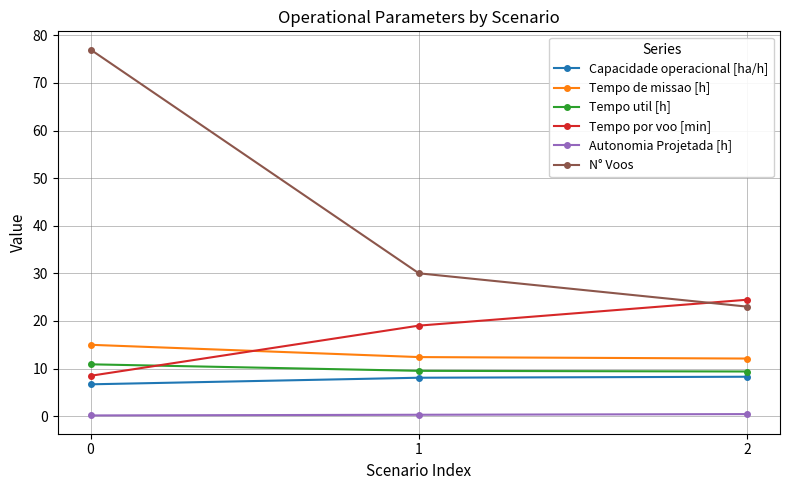

What is the lowest value of the Tempo de missao [h] series?

12.1